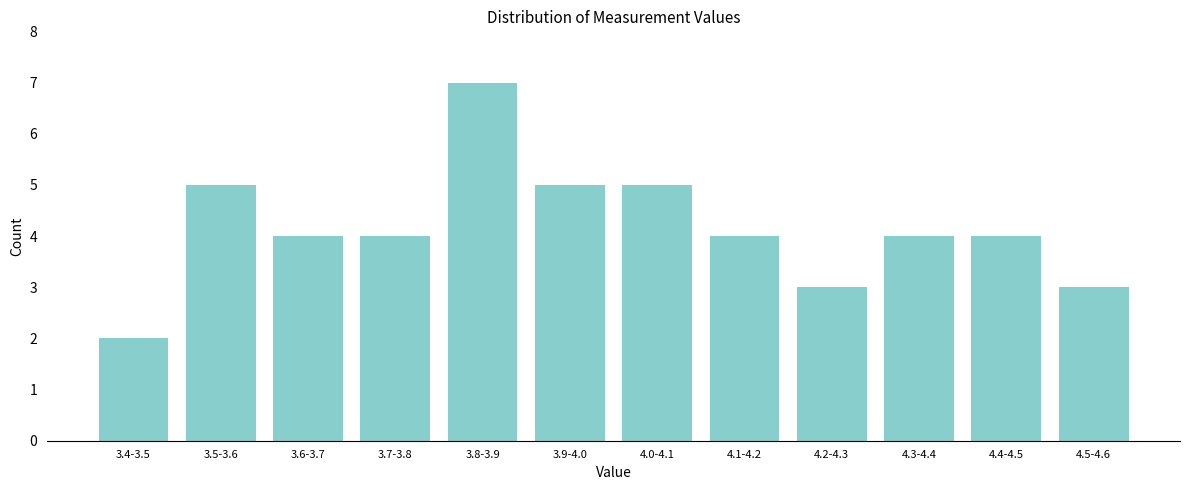

Reading left to right, extract all data points from this chart.

2	5	4	4	7	5	5	4	3	4	4	3